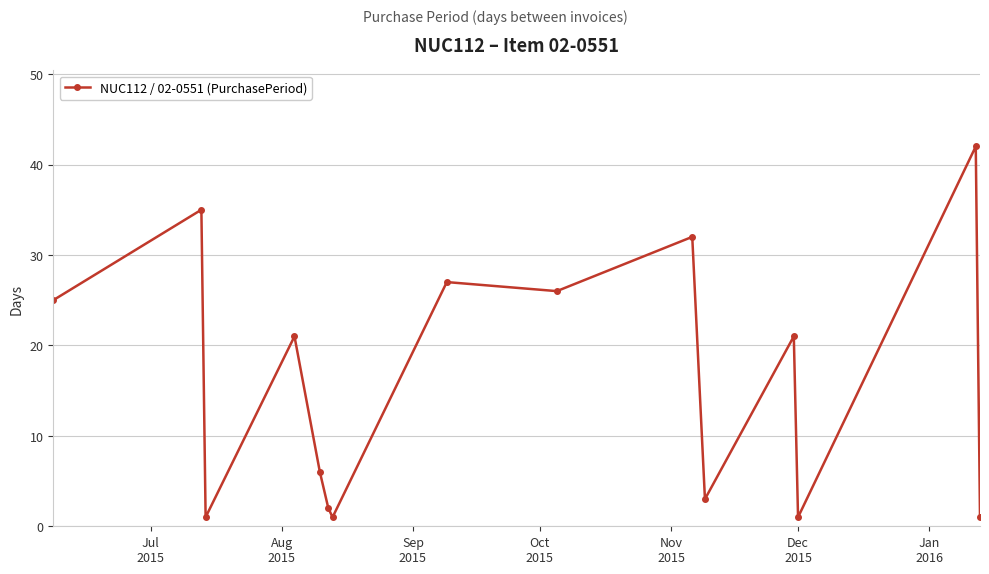

How many lines are shown in the chart?

1